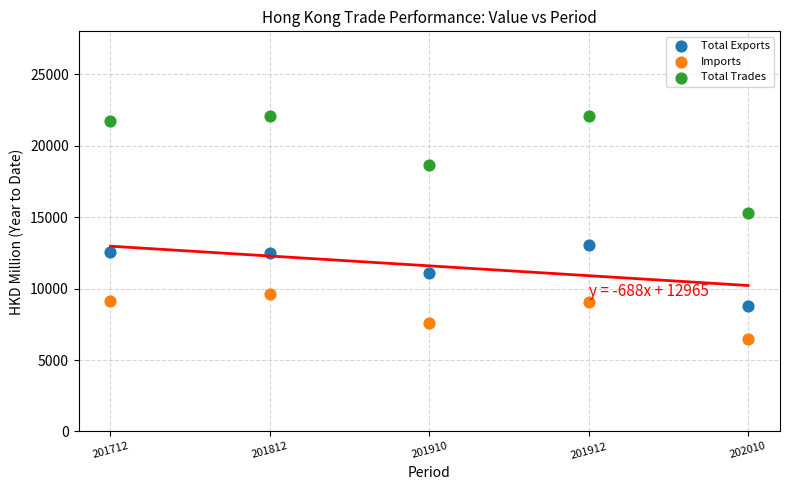

Which series contains the highest Y value?

Total Trades